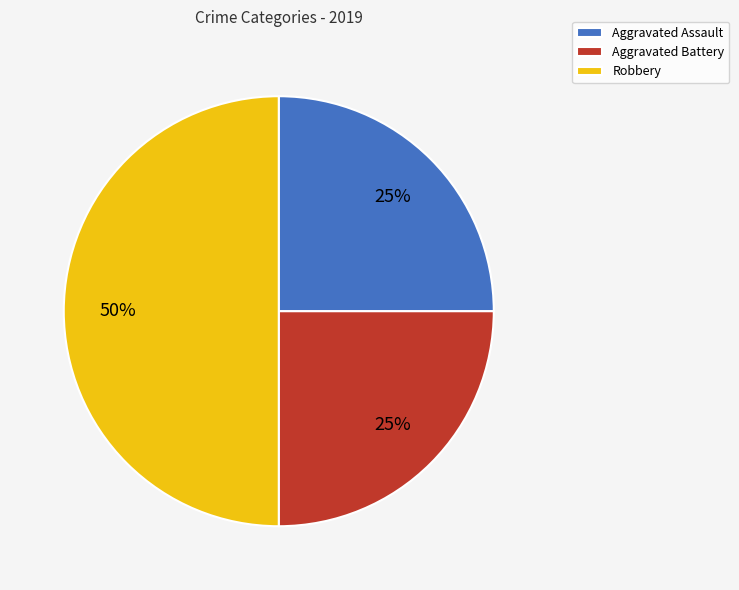

Which slice is the largest?

Robbery